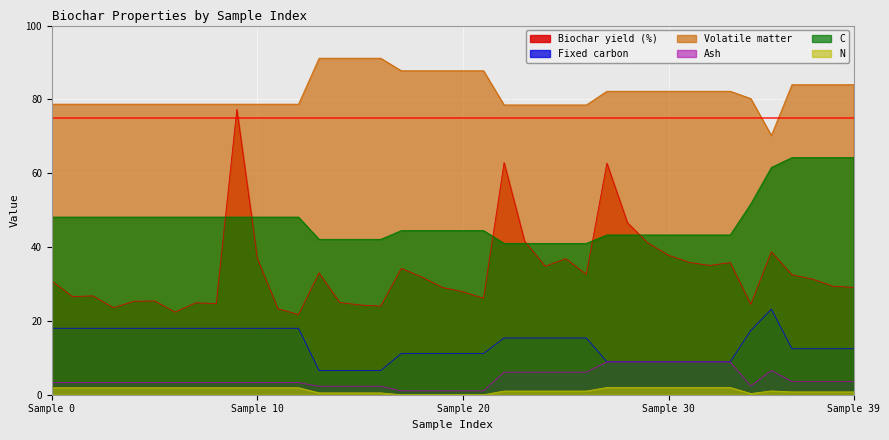

What is the difference between the N values at 29 and 8?

0.1